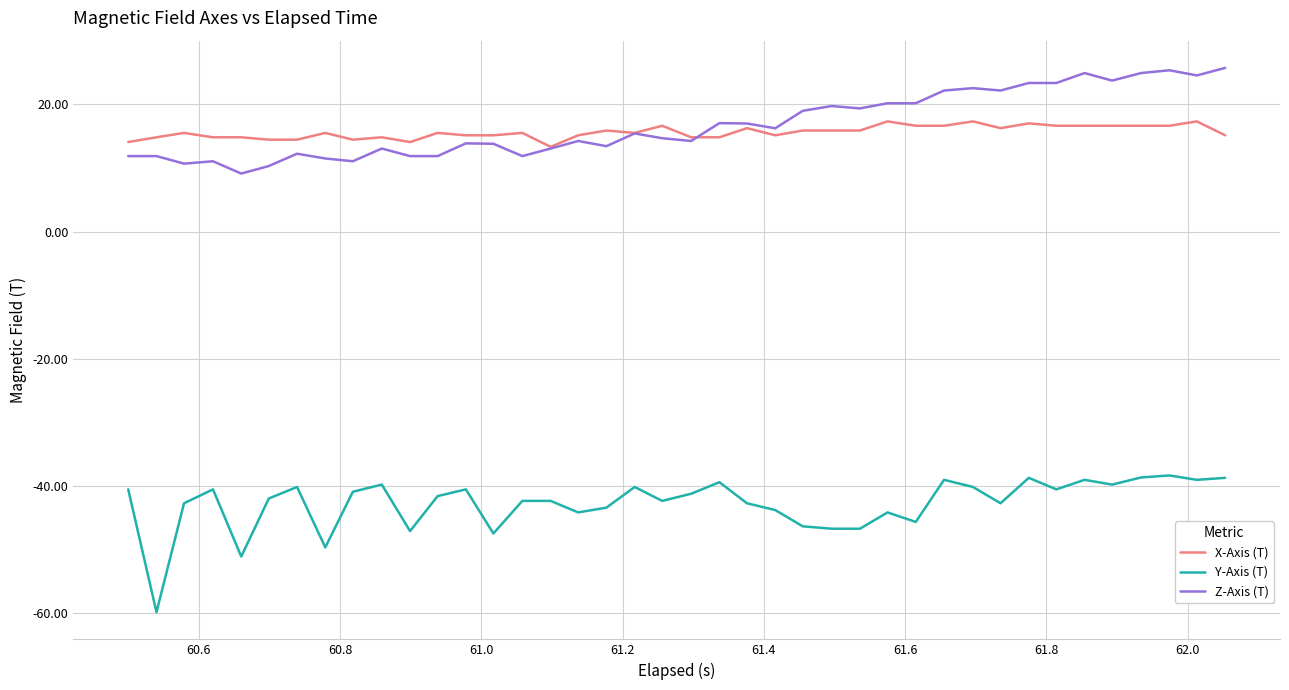

What is the greatest value displayed?

25.8